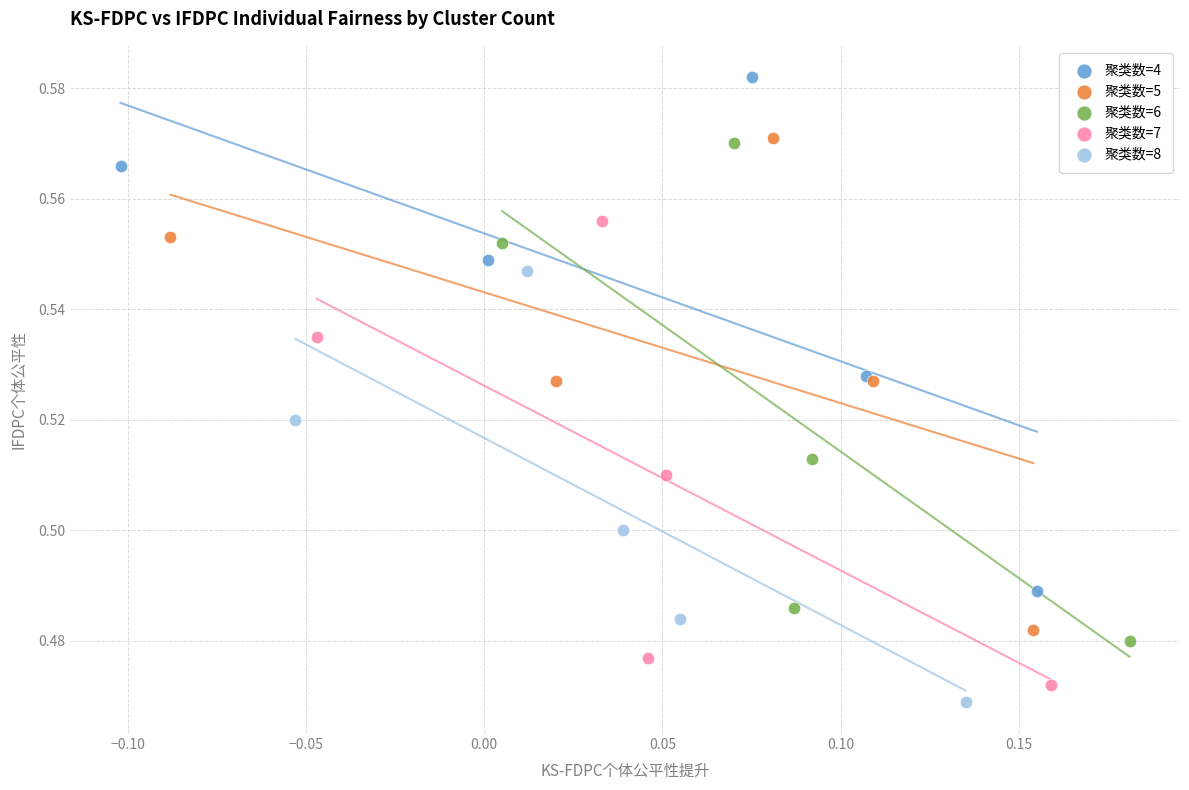

Which series contains the highest Y value?

聚类数=4